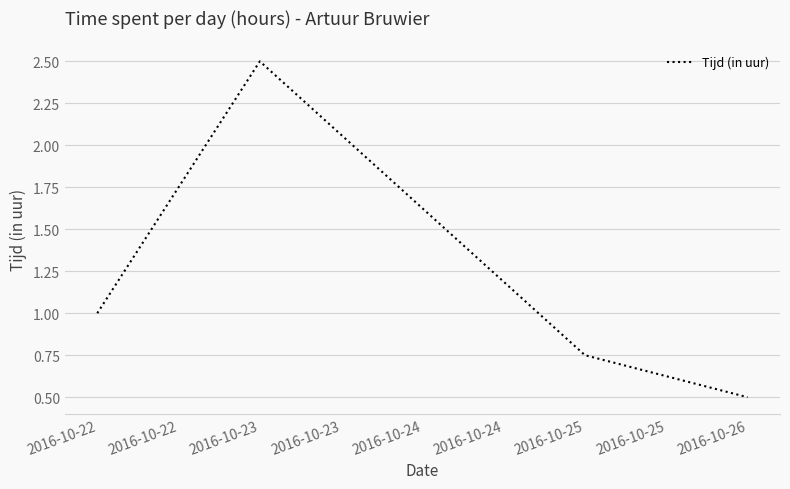

What value does the data have at 2016-10-26?

0.5